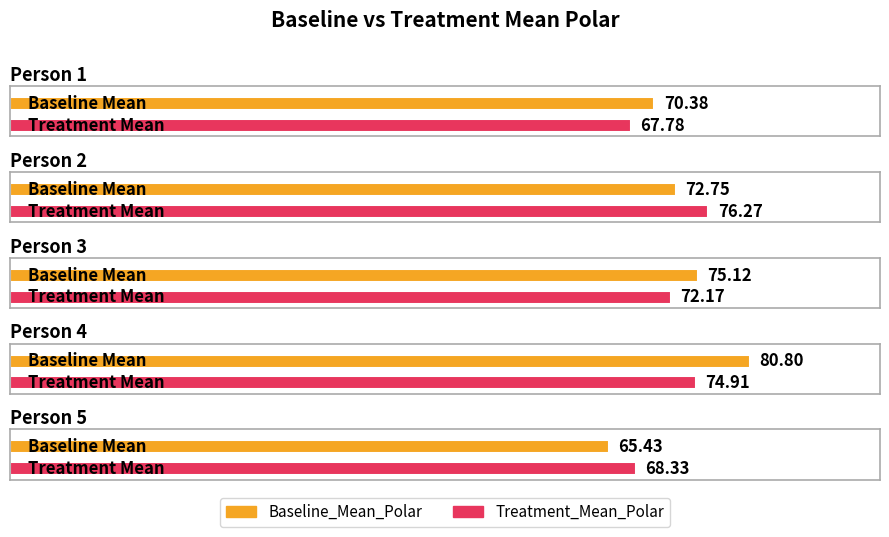

At Person 1, list the series in order from smallest to largest.

Treatment_Mean_Polar, Baseline_Mean_Polar